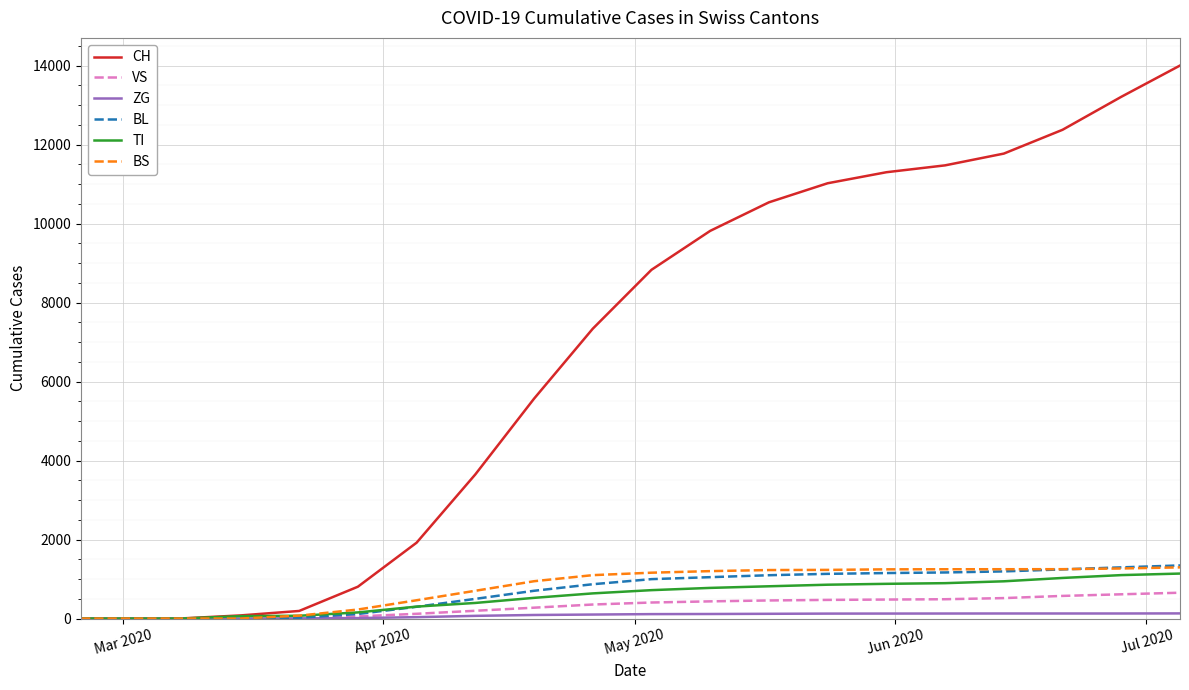

Which series has the widest spread of values?

CH